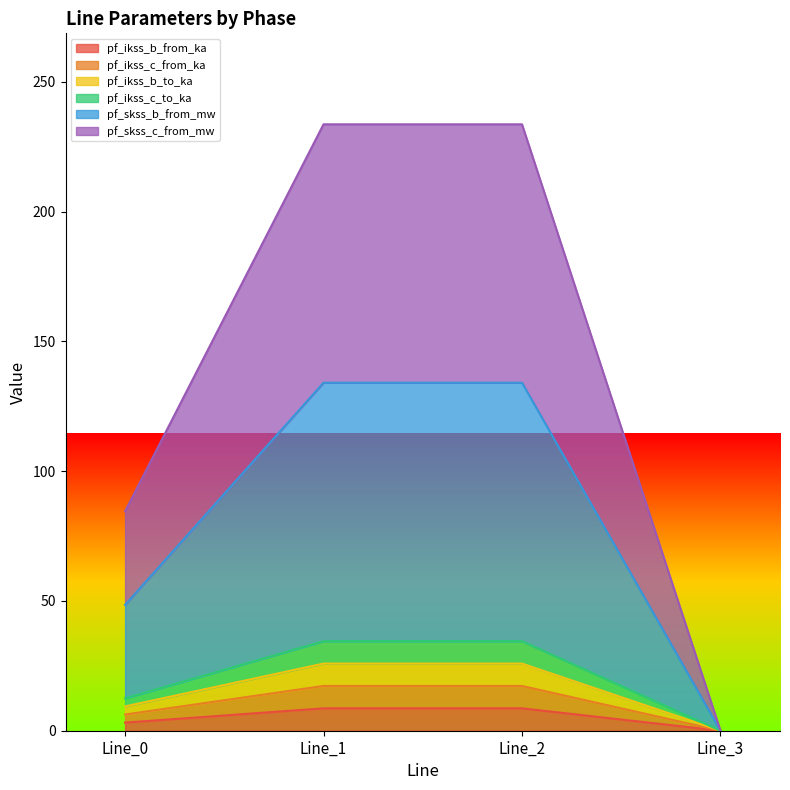

Count the number of categories in the chart.

4